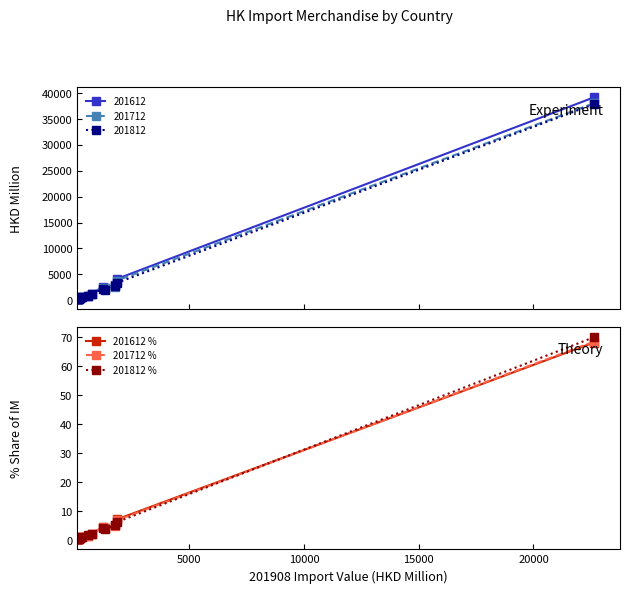

What is the value of the 201612 % point at the 5th from the left?

1.1